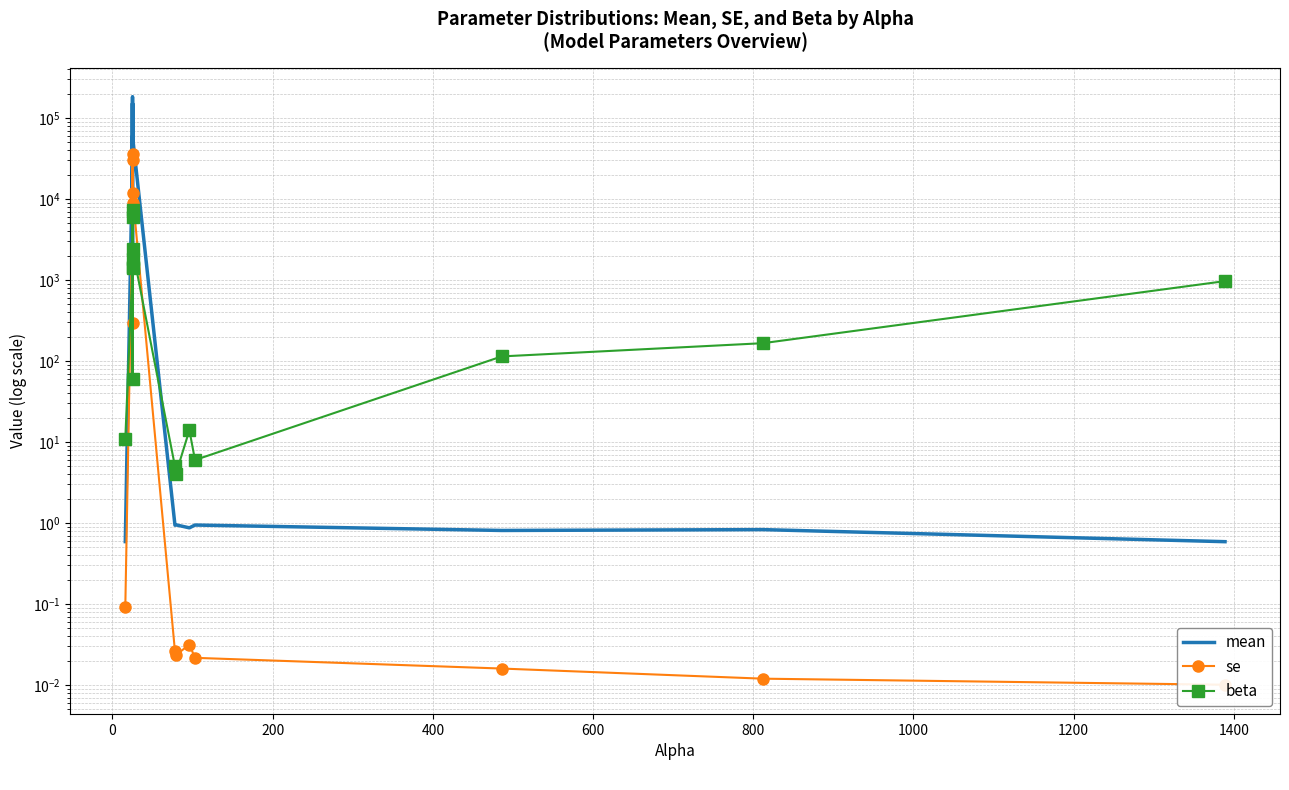

Which series has the largest total across all categories?

mean